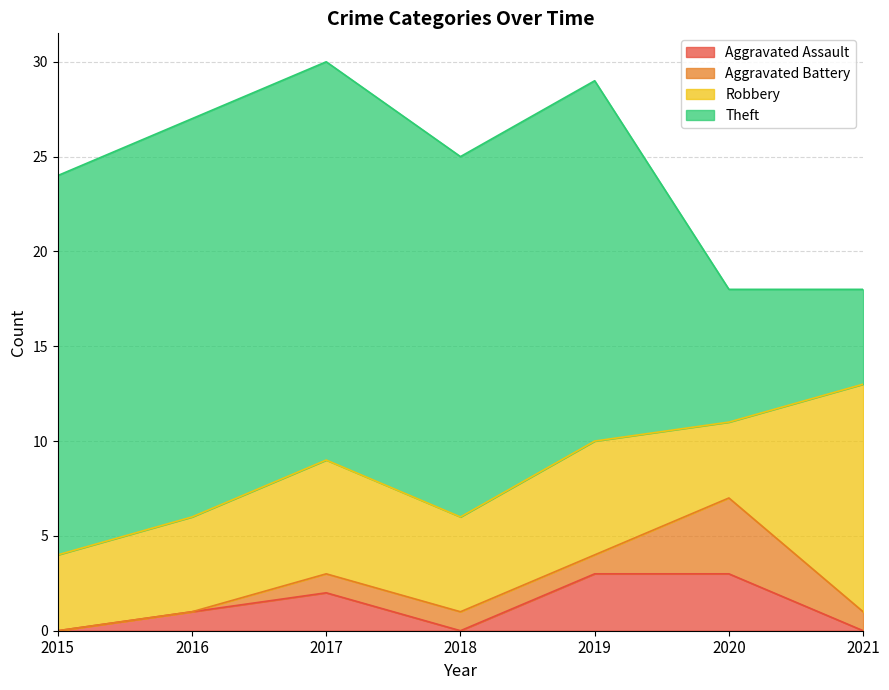

True or false: Aggravated Assault and Theft intersect in this chart.

False